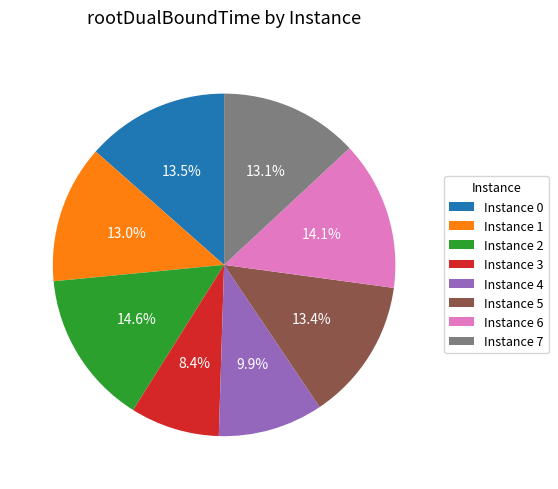

How many slices are in this pie chart?

8